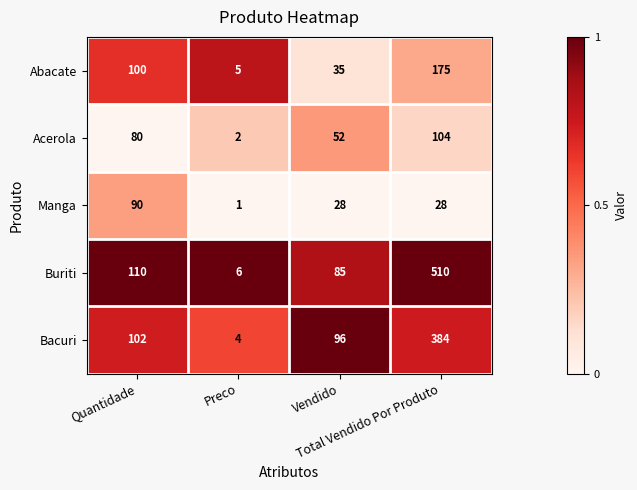

Which series has the largest total across all categories?

Buriti